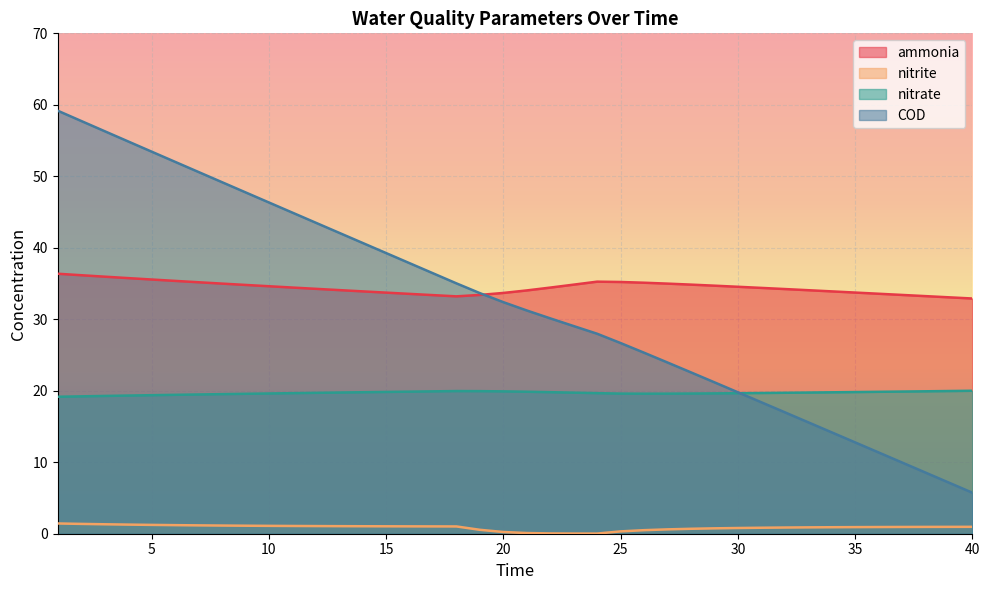

What are all the series names shown in the legend?

ammonia, nitrite, nitrate, COD